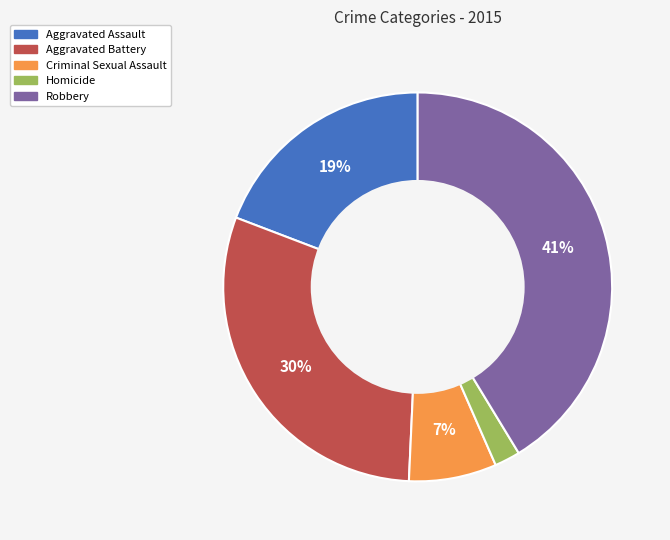

The Aggravated Battery slice represents 30% of the pie. True or false?

True